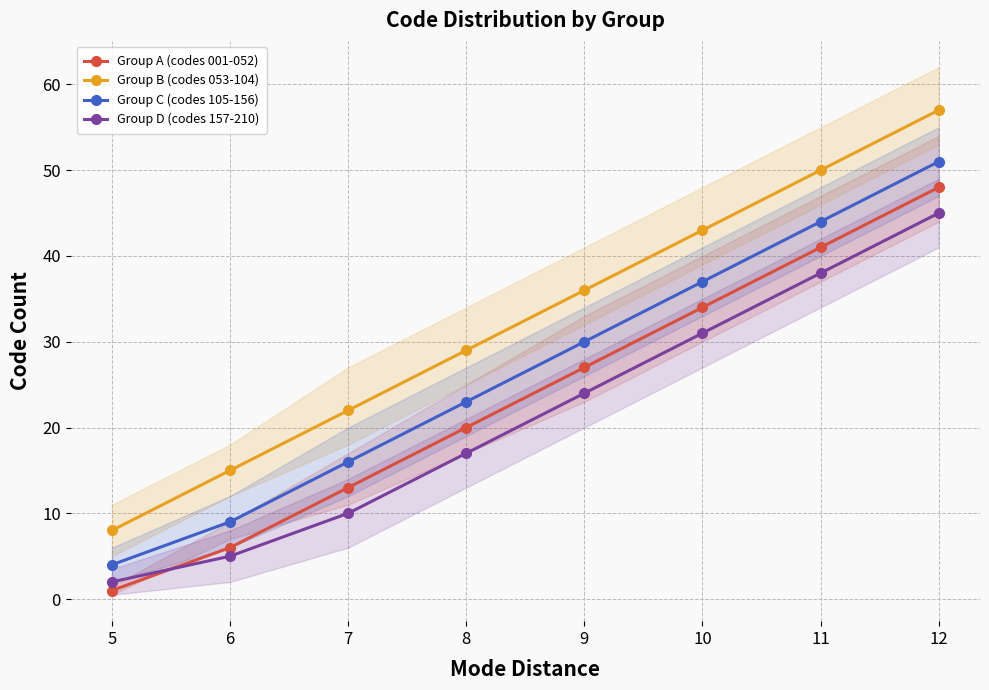

Between 6 and 11, which is larger?

11